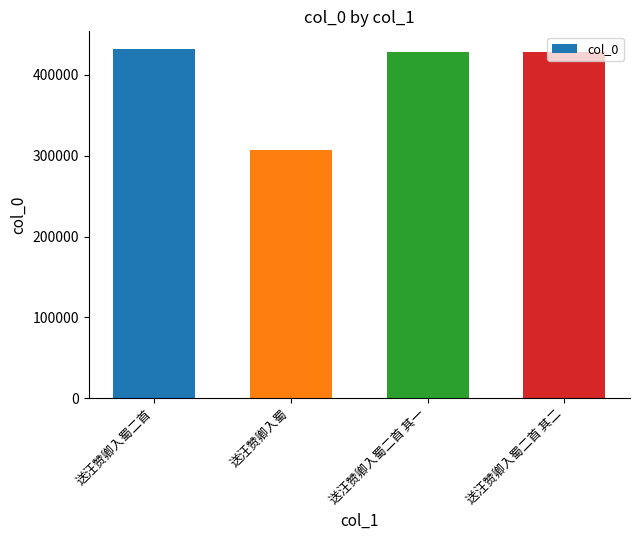

Approximately how many times larger is the value at 送汪赞卿入蜀 compared to 送汪赞卿入蜀二首 其二?

0.7